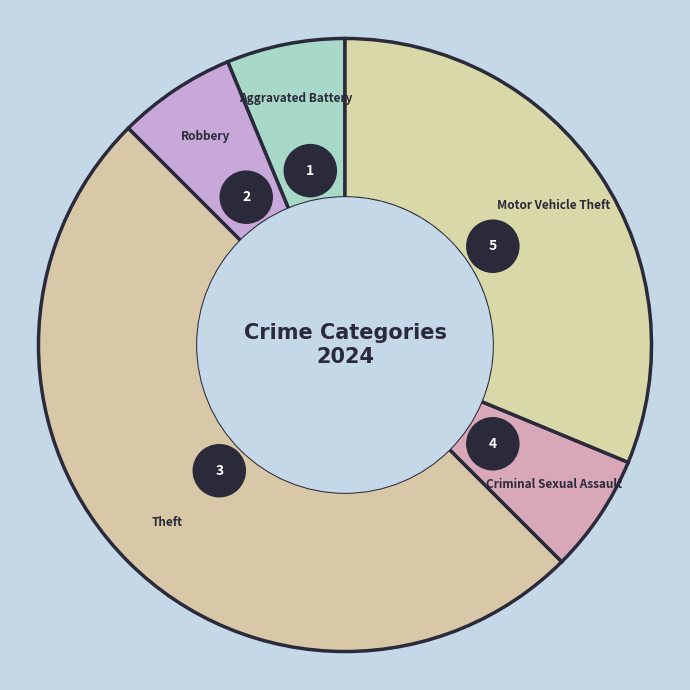

Rank the categories by value from lowest to highest.

Aggravated Battery, Robbery, Criminal Sexual Assault, Motor Vehicle Theft, Theft